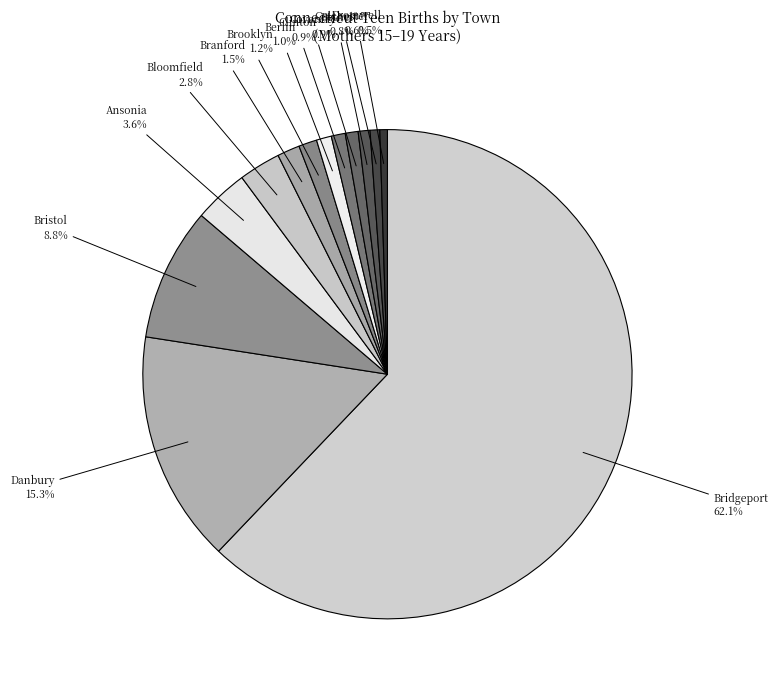

Which category has the biggest portion of the pie?

Bridgeport